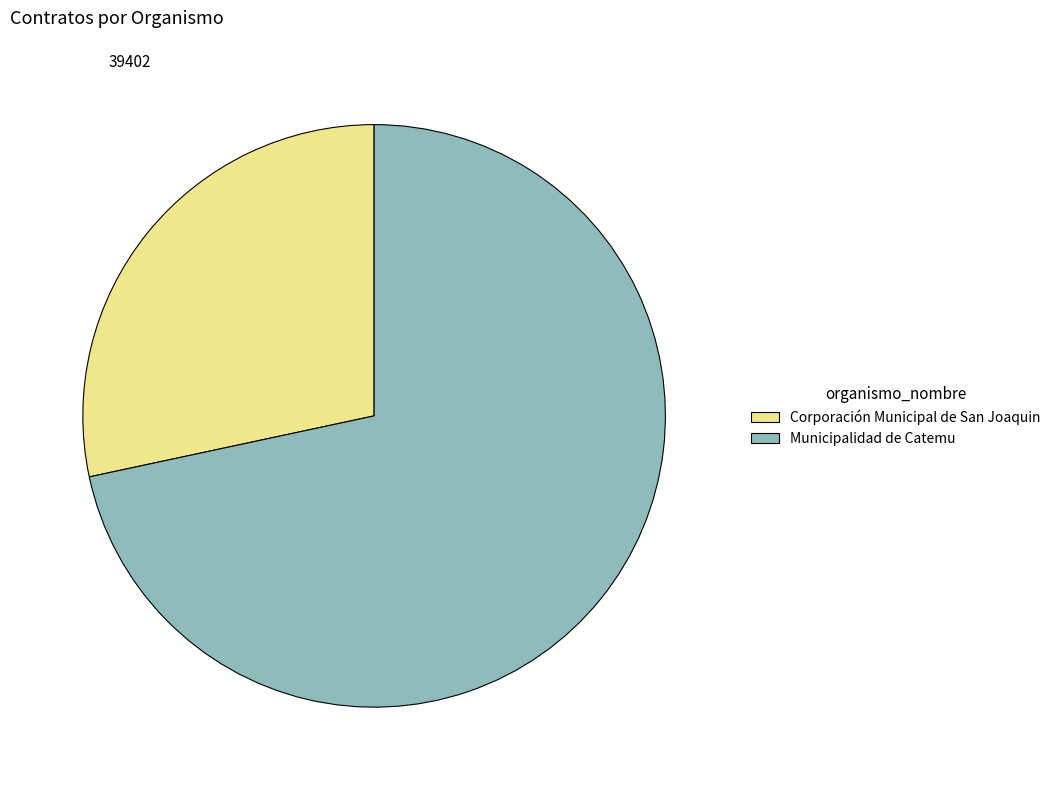

Is it true that Corporación Municipal de San Joaquin is 16% of the pie?

False